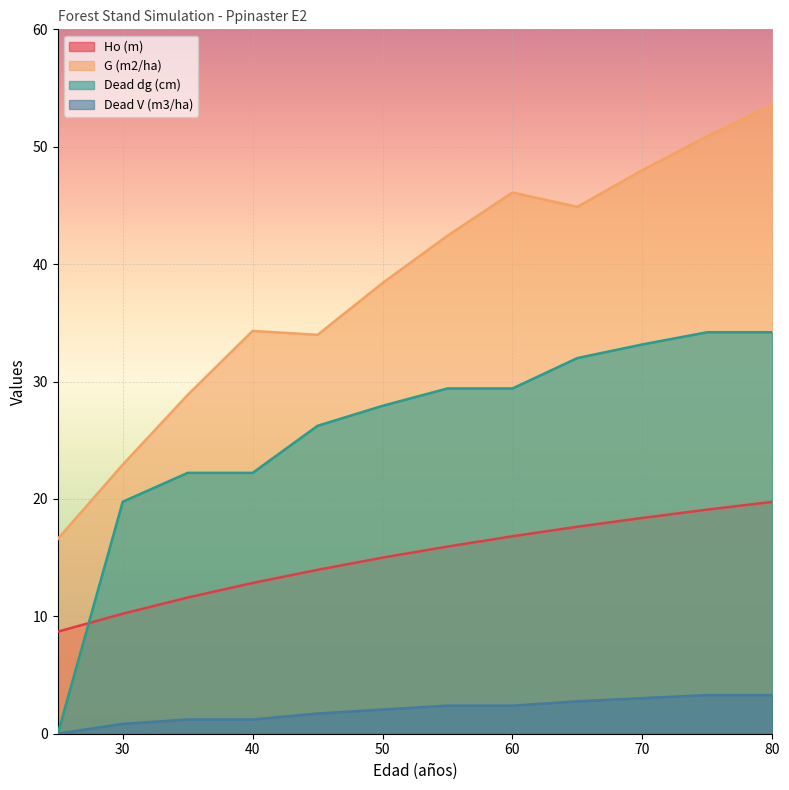

At 25, list the series in order from smallest to largest.

Dead dg (cm), Dead V (m3/ha), Ho (m), G (m2/ha)